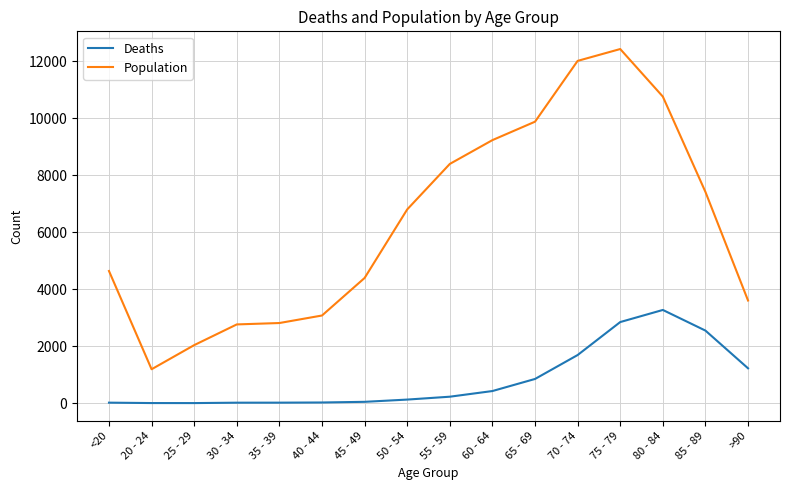

What is the spread (max minus min) of values at 45 - 49?

4349